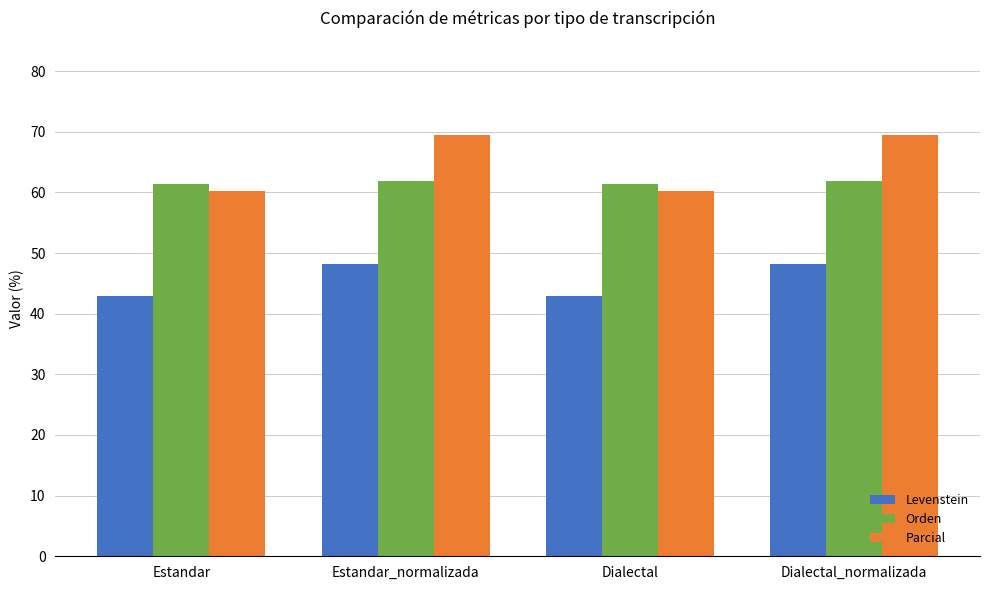

What is the difference between the maximum and minimum values in the Levenstein series?

5.2